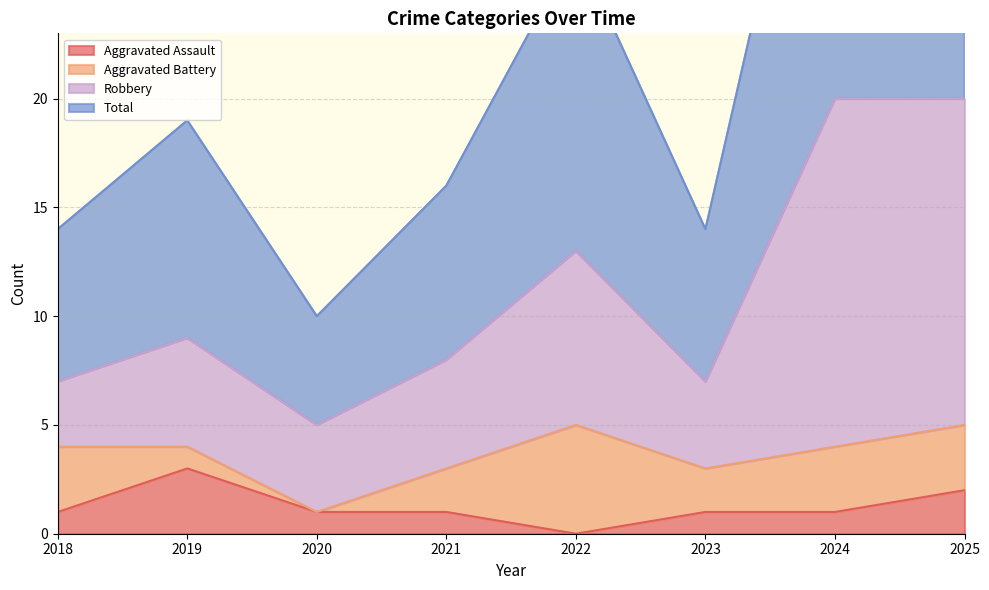

The Aggravated Assault series shows 1 at 2023. True or false?

True